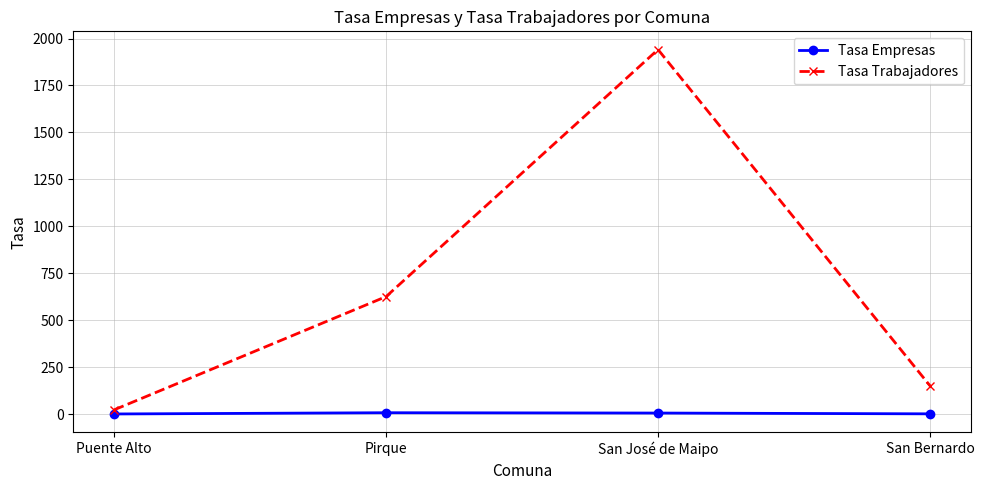

True or false: Tasa Trabajadores has a value of 150.6 at San Bernardo.

True